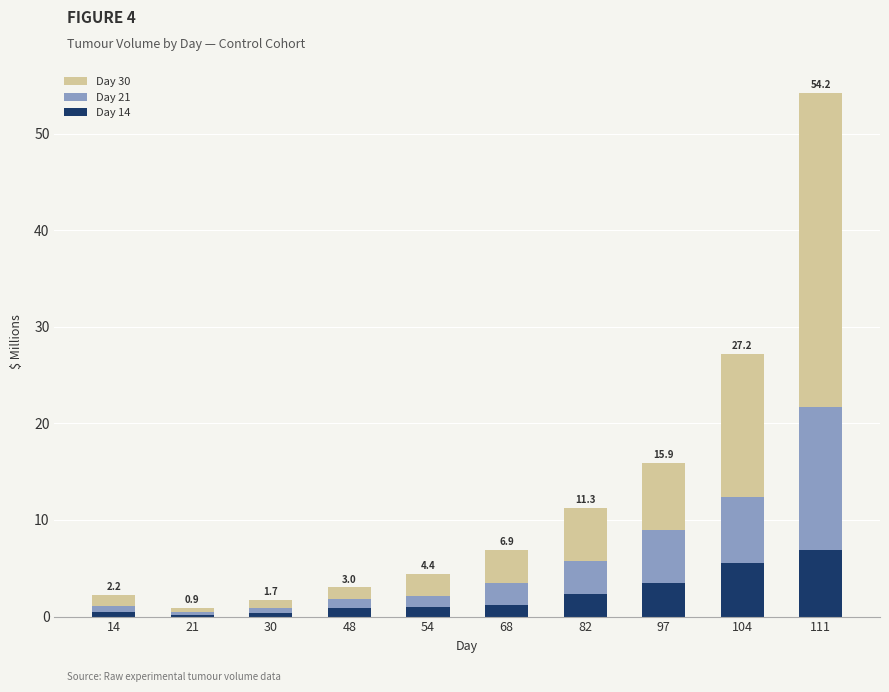

Is it true that Day 14 equals 5.5 at 104?

True